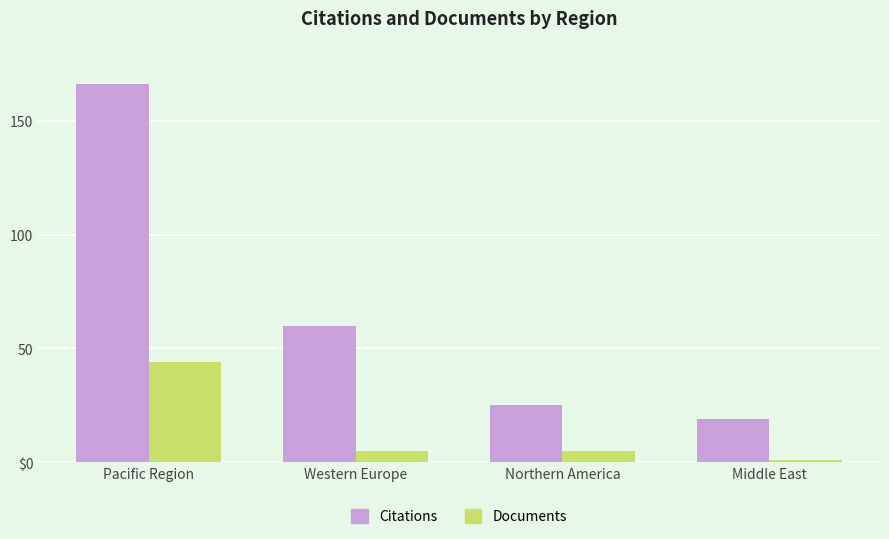

Which label corresponds to the smallest value in the chart?

Middle East